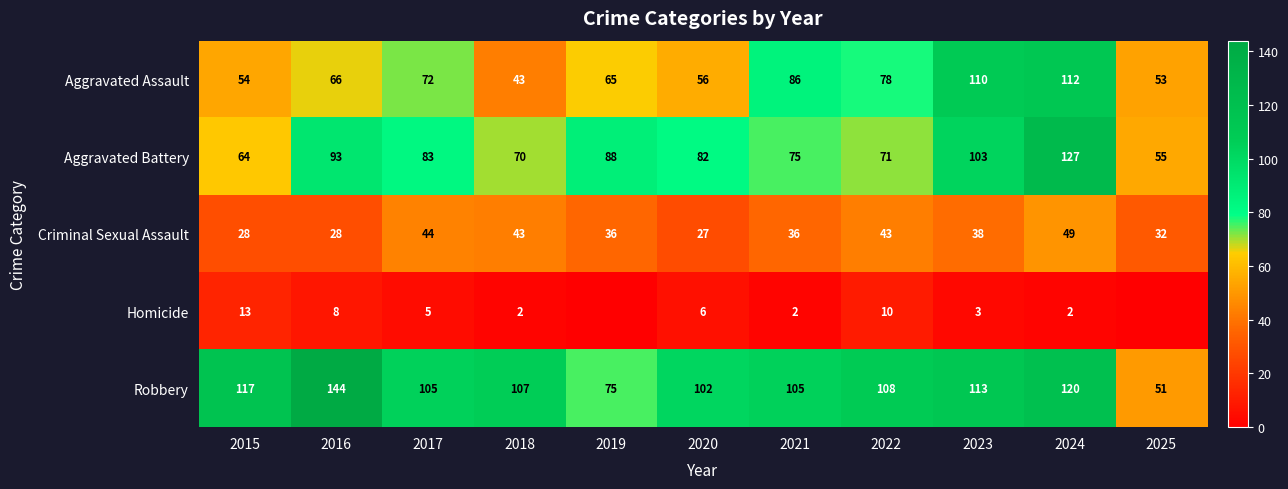

What is the difference between the highest and lowest values at 2019?

88